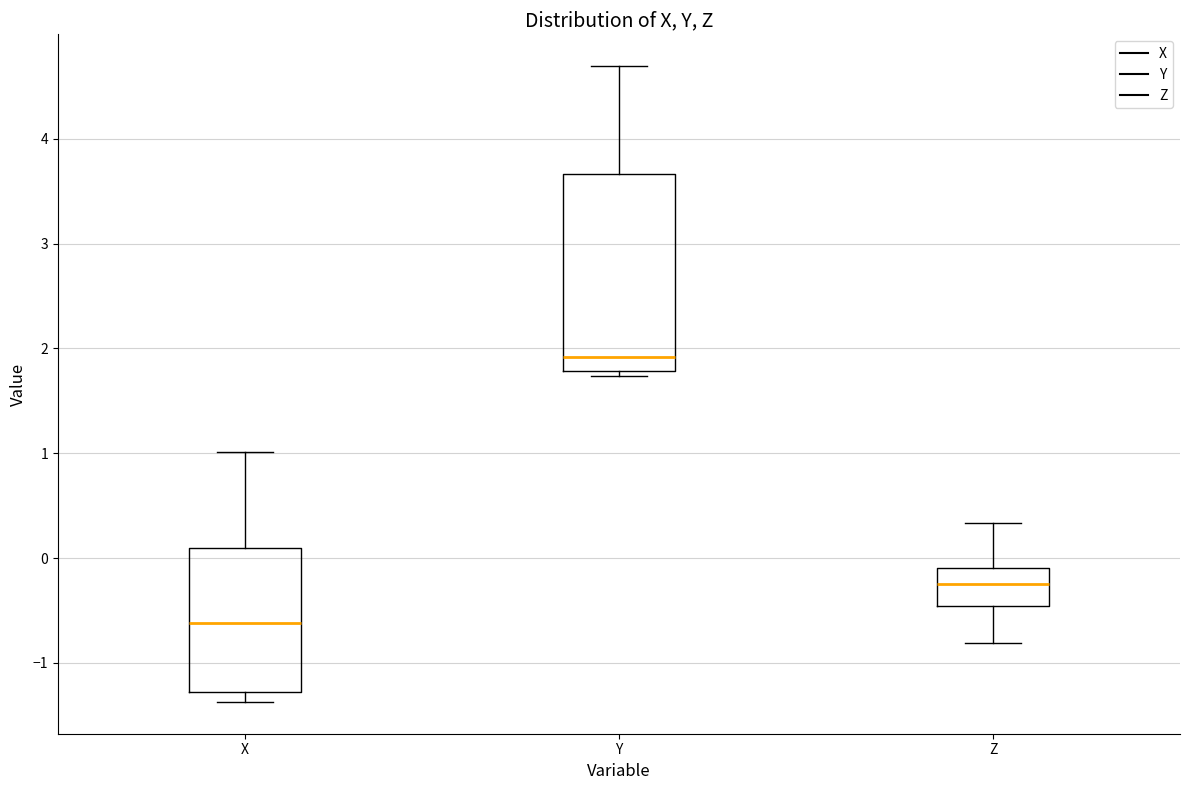

Which box's median line is the highest?

Y